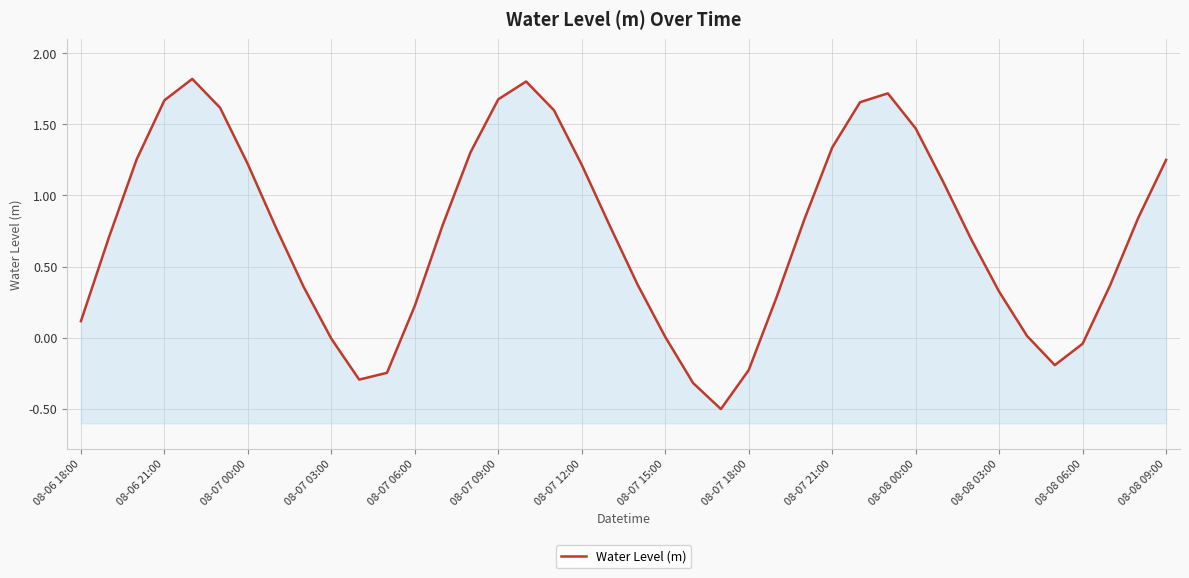

The value at 37 is 0.4. True or false?

True